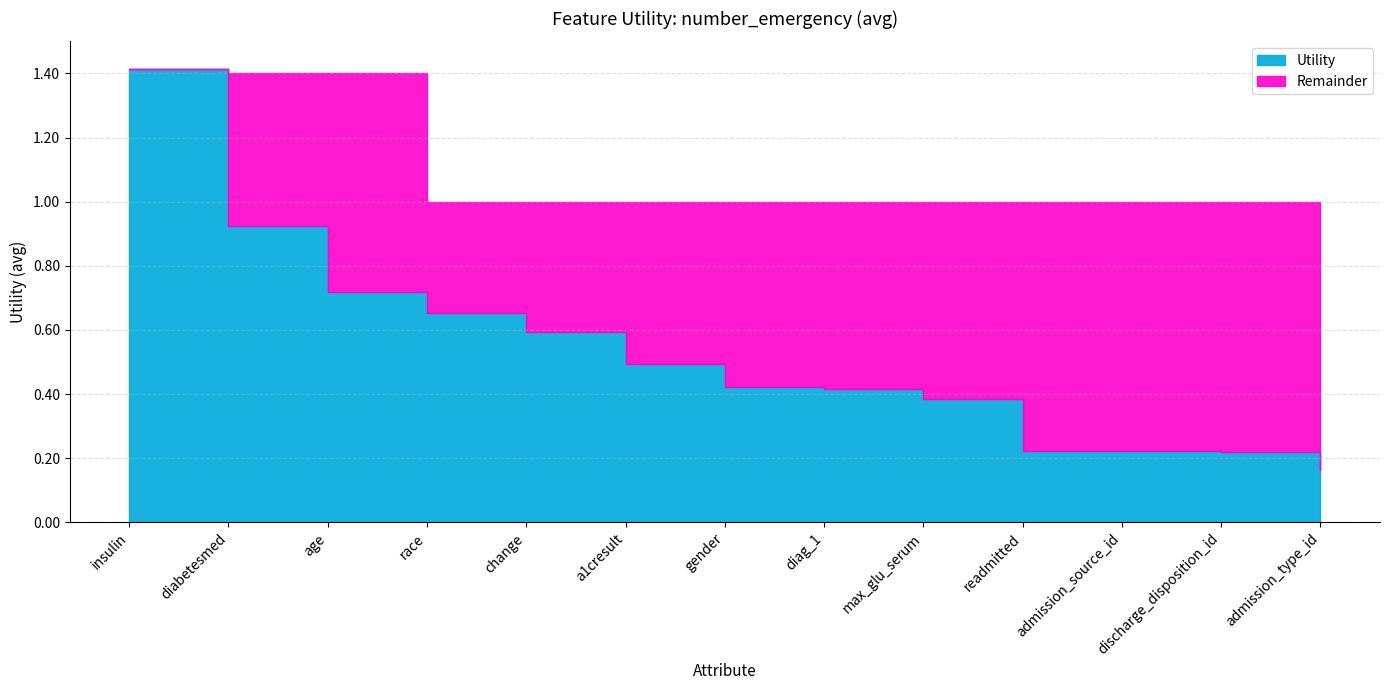

Between change and age, which is larger?

age